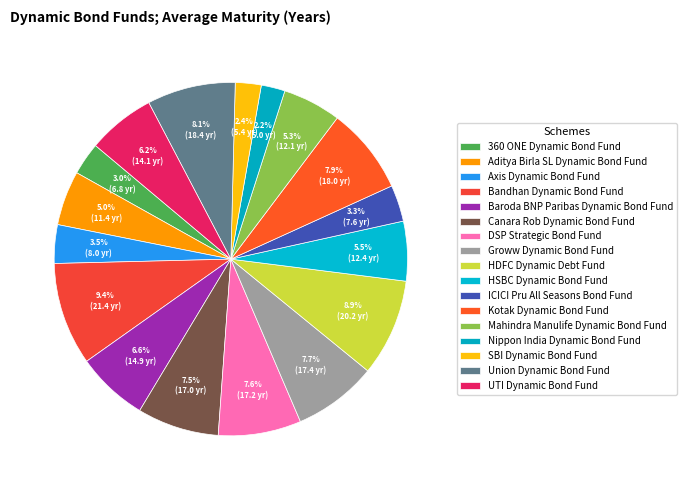

What is the smallest slice in the pie chart?

Nippon India Dynamic Bond Fund